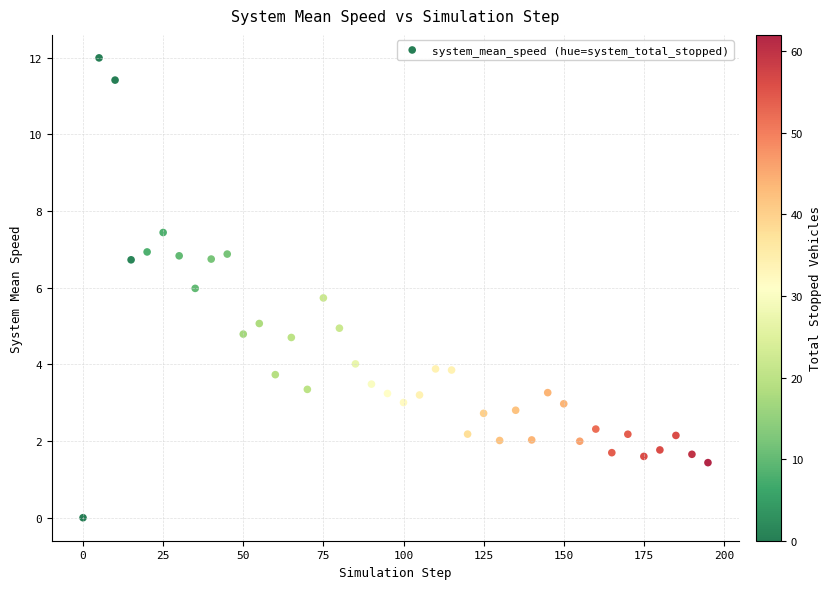

What is the range of Y values (max minus min)?

12.0